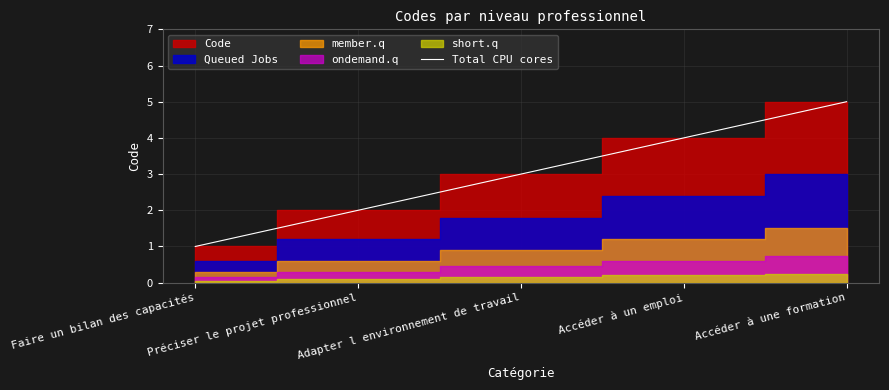

List the labels in order of Total CPU cores value, largest first.

Accéder à une formation, Accéder à un emploi, Adapter l environnement de travail, Préciser le projet professionnel, Faire un bilan des capacités